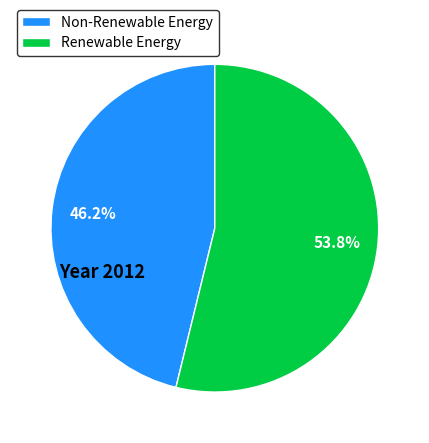

What is the total percentage of Renewable Energy and Non-Renewable Energy?

100.0%